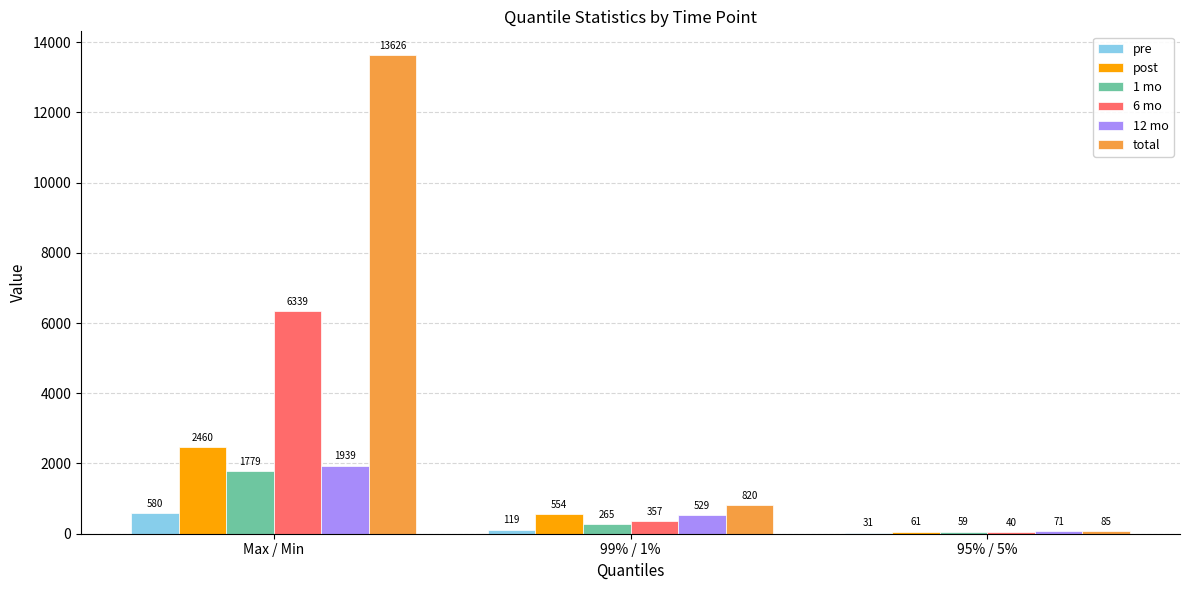

Is it true that 1 mo equals 461.2 at Max / Min?

False